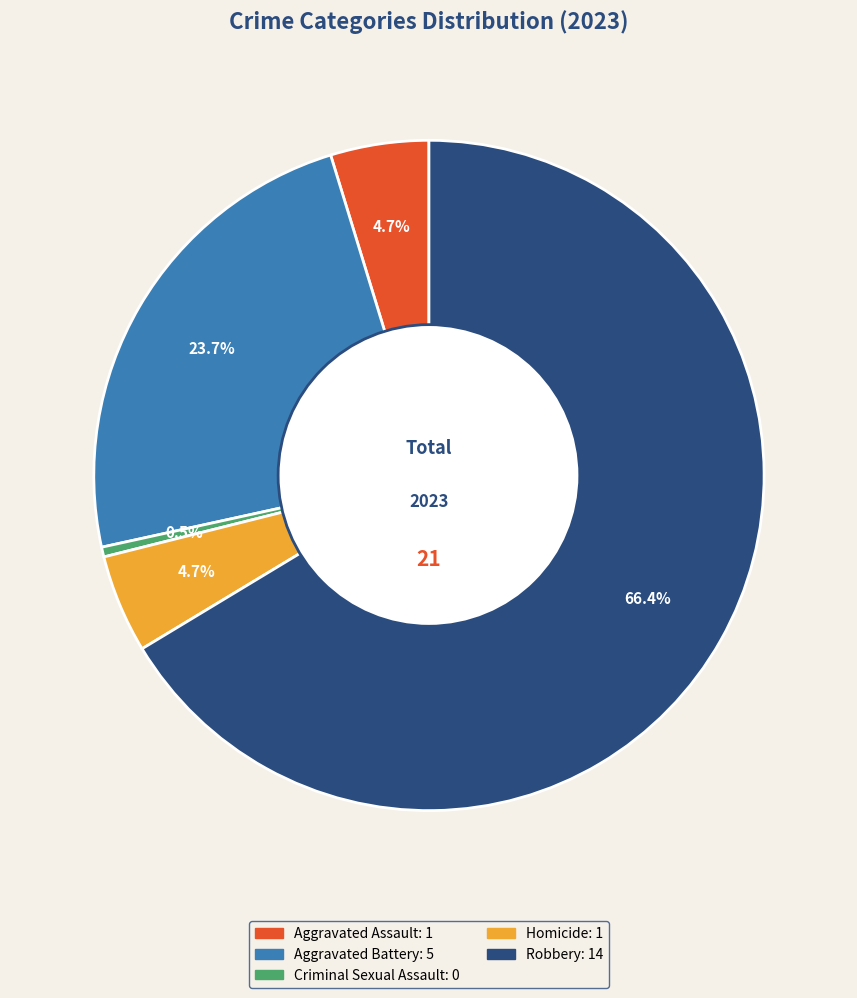

Combined, do Aggravated Assault and Criminal Sexual Assault account for over 50%?

No